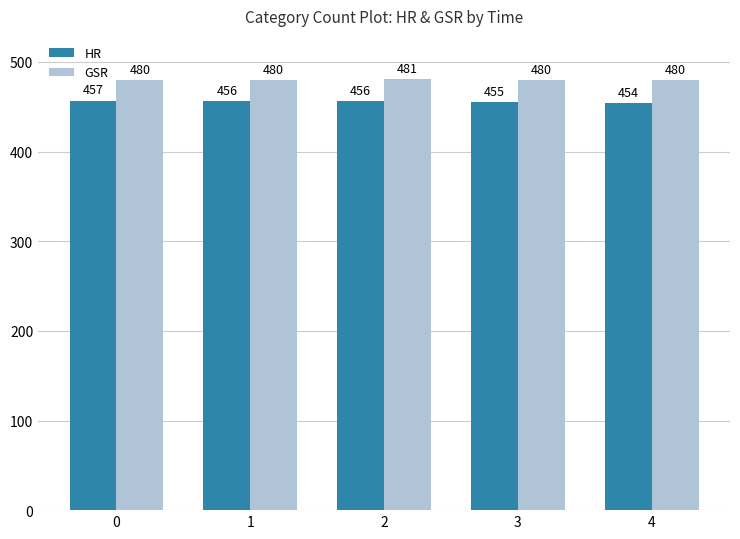

Reading right to left, extract all data points from this chart.

HR: 454	455	456	456	457
GSR: 480	480	481	480	480